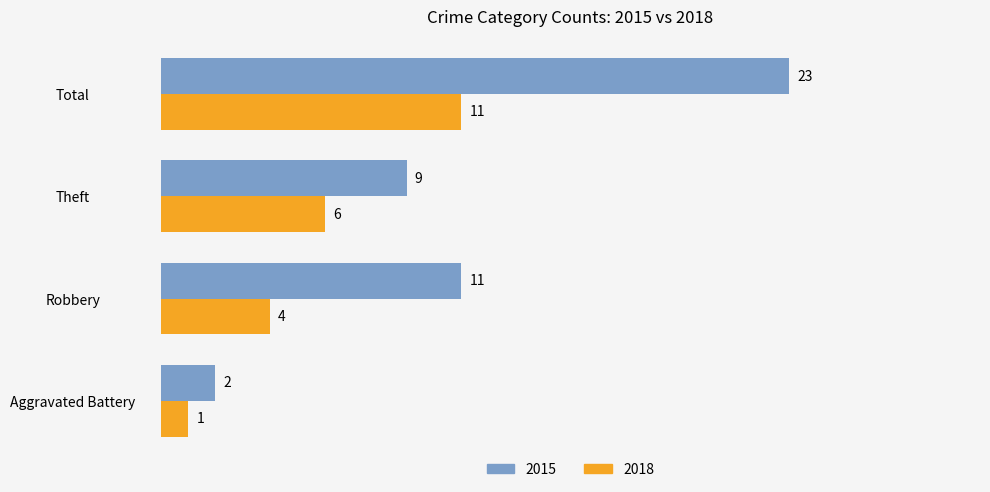

At which label is 2018 closest to 6?

Theft